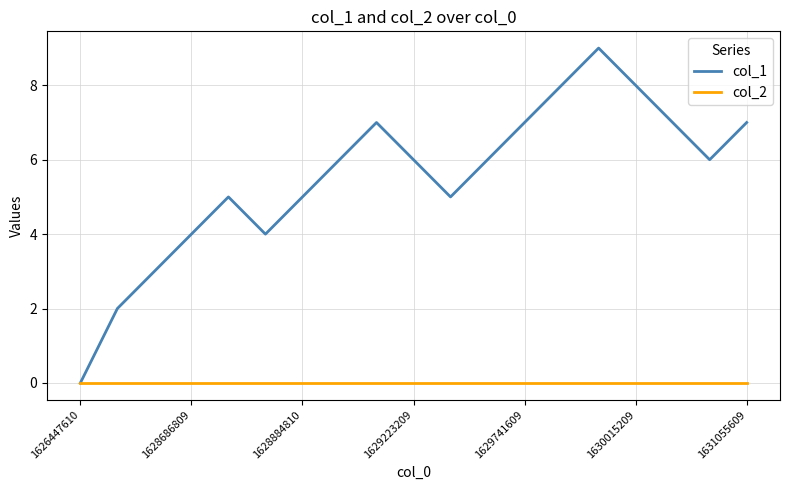

What is the highest value of the col_1 series?

9